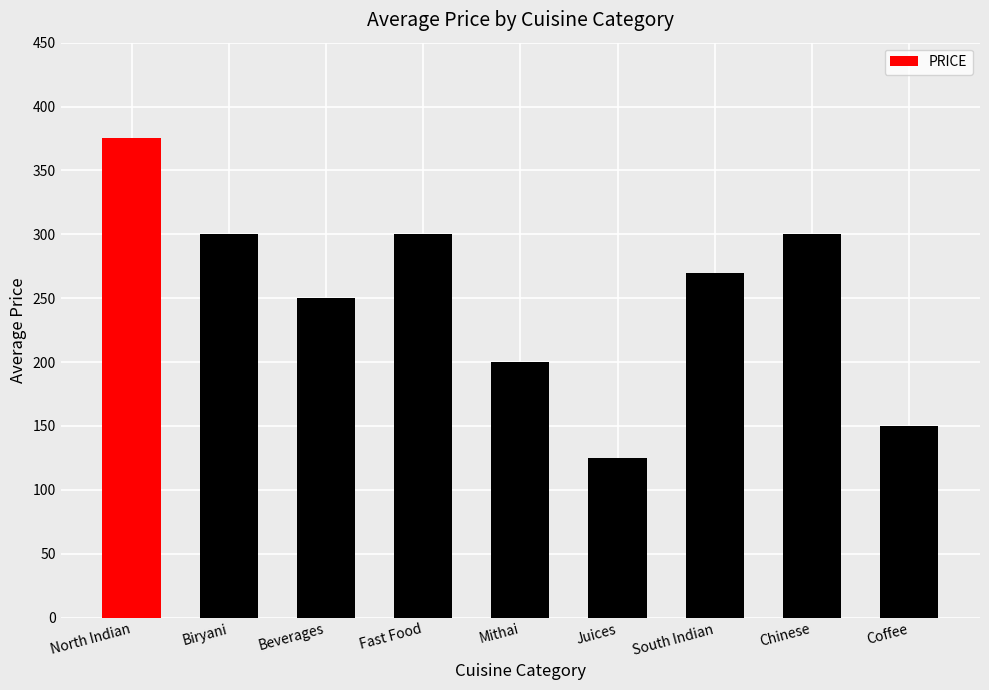

Reading right to left, what are all the values shown in this chart?

150	300	270	125	200	300	250	300	375